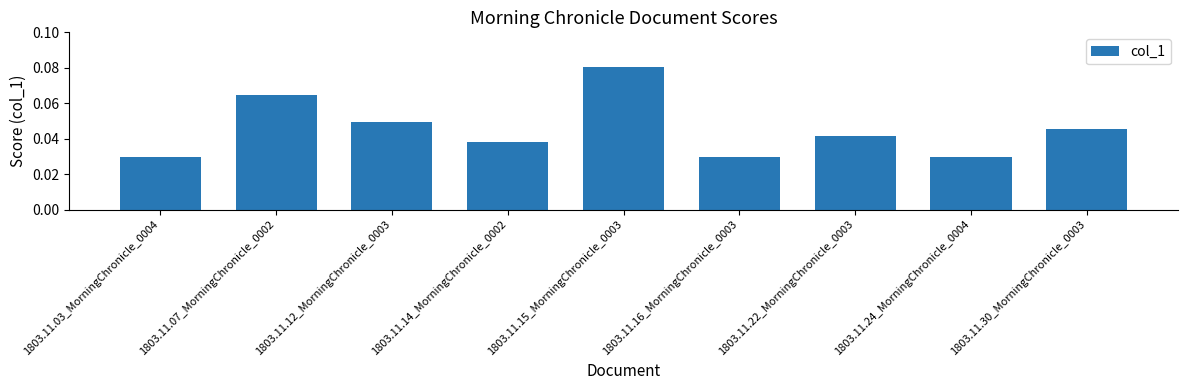

Does the chart contain stacked bars?

No